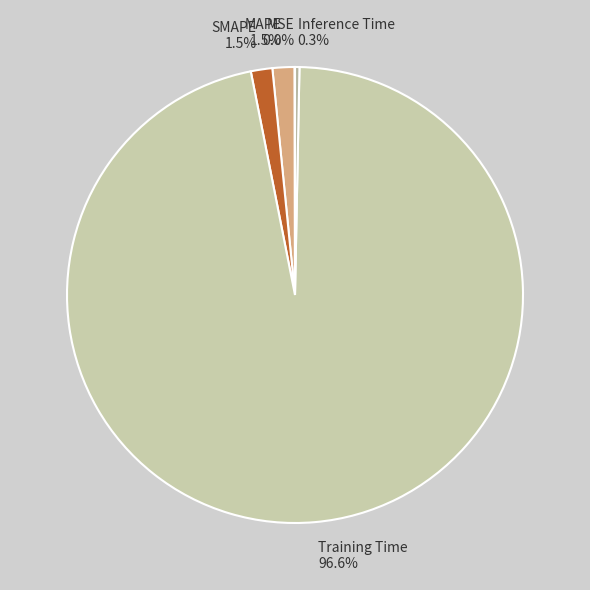

Which category accounts for the majority?

Training Time